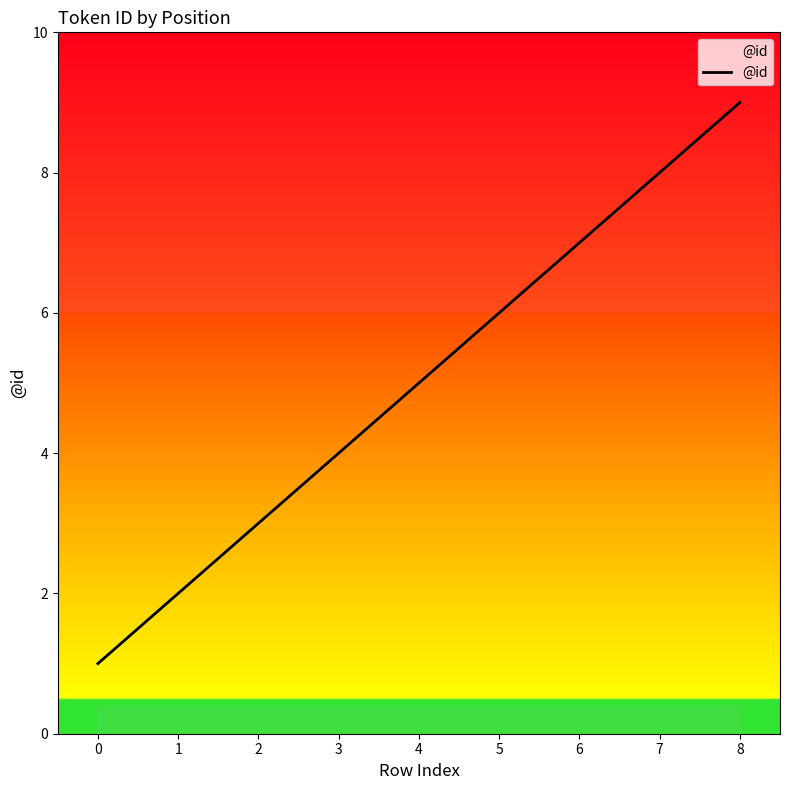

How many lines are shown in the chart?

1